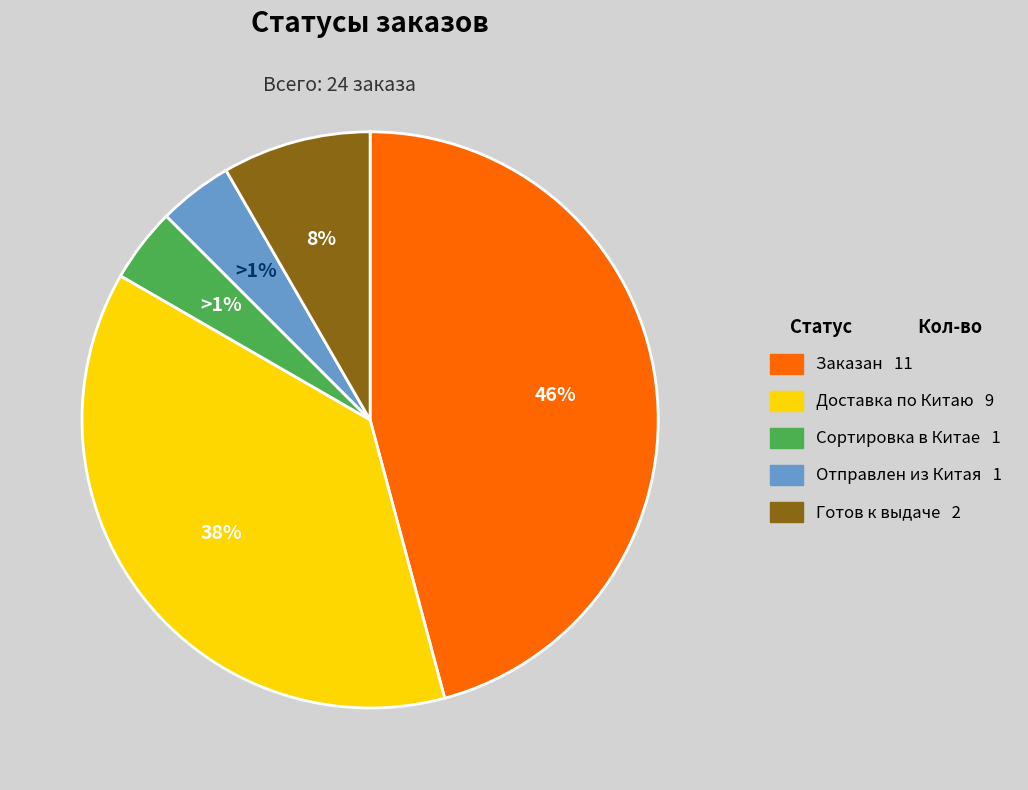

Does Отправлен из Китая represent more than half of the total?

No